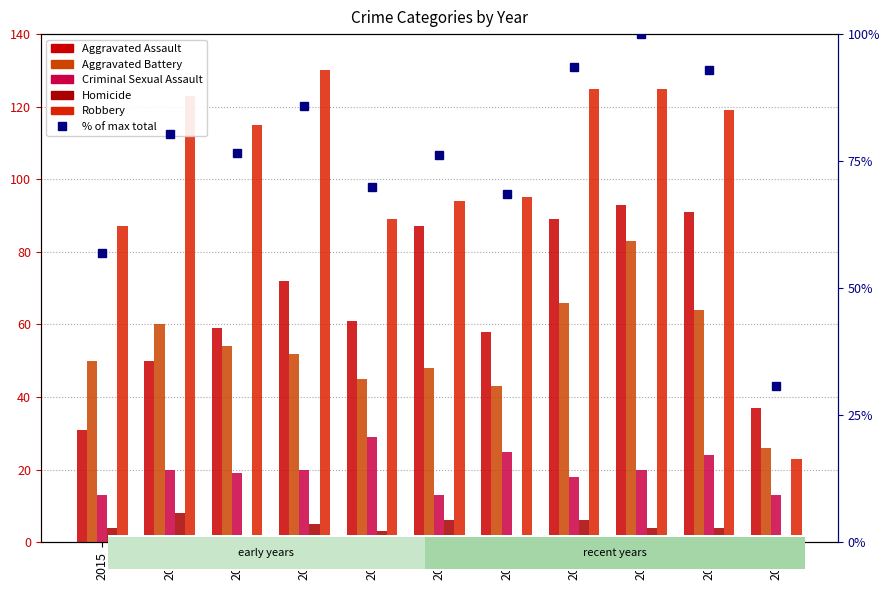

What is the sum of the % of max total values at 2024 and 2019?

162.8